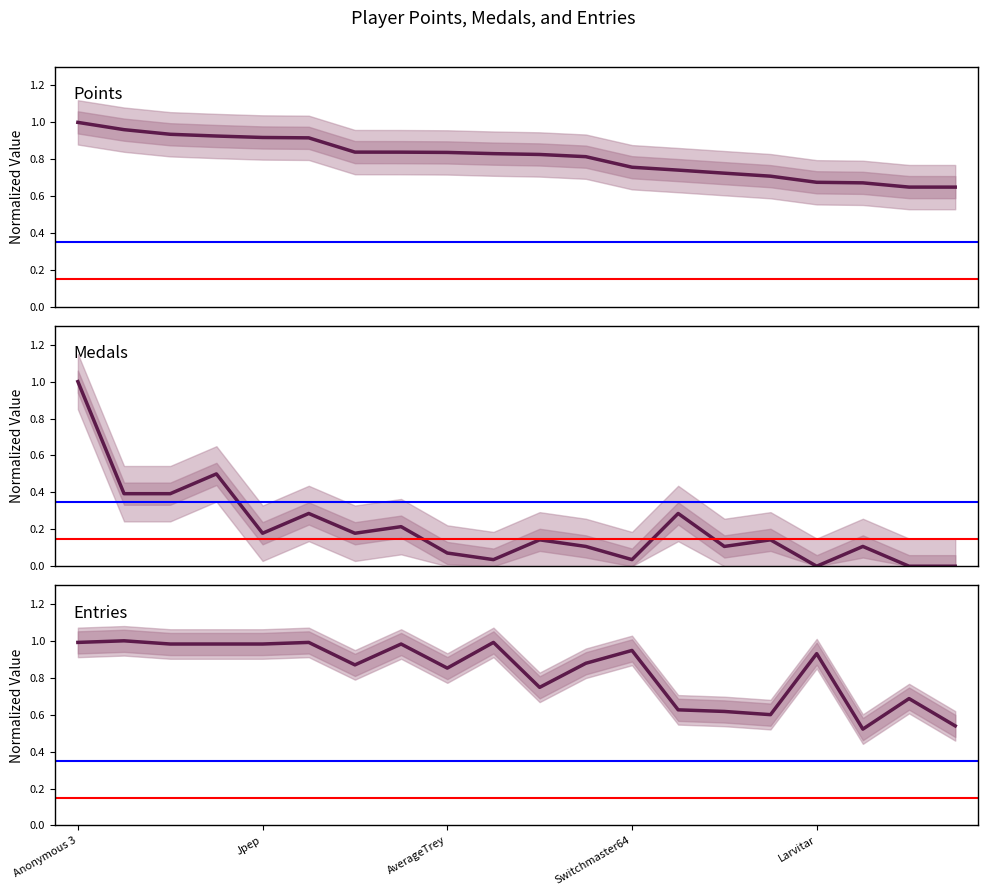

What are all the series names shown in the legend?

Points (normalized), Medals (normalized), Entries (normalized)